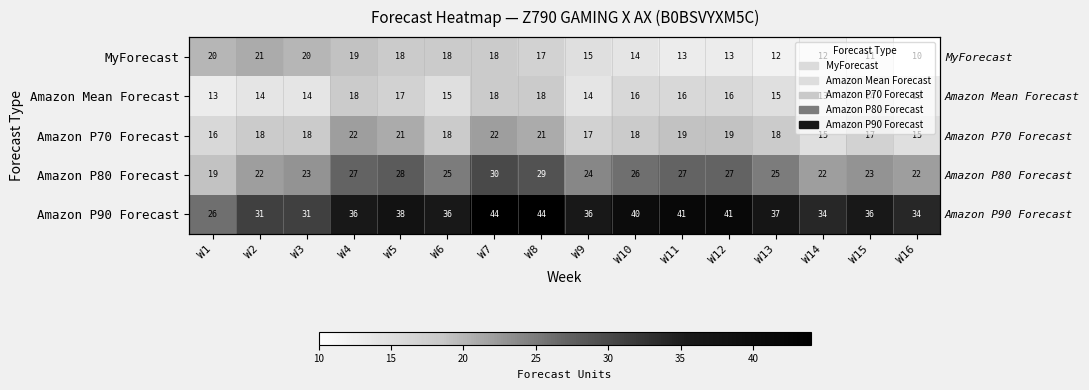

Is the value of MyForecast at W3 greater than the value of Amazon Mean Forecast at W12?

Yes